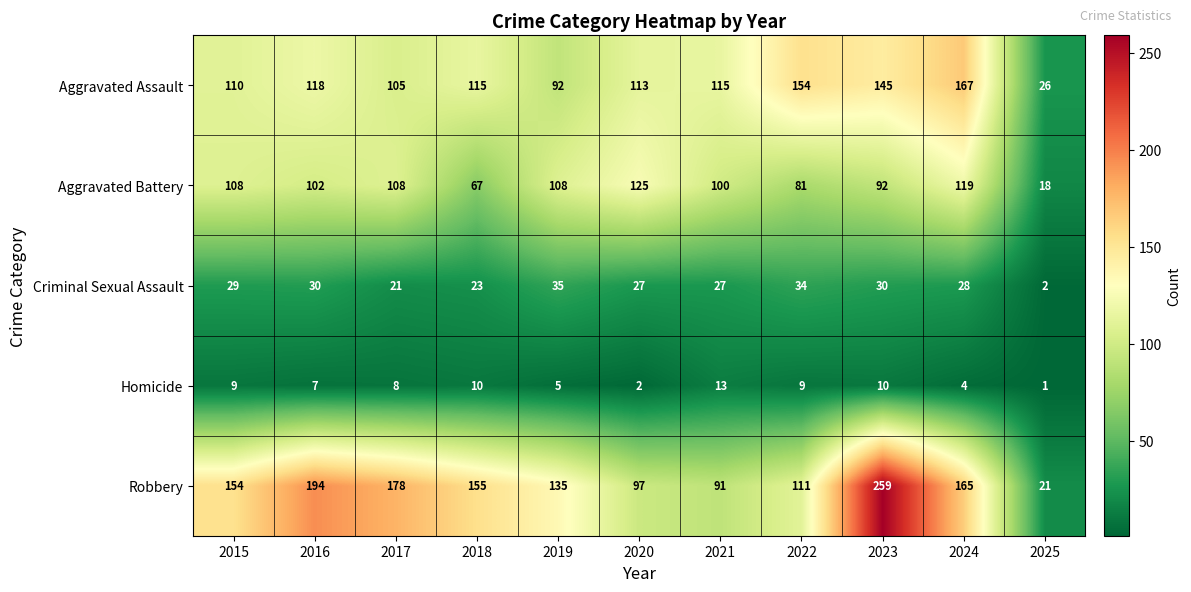

Which series changed the most between 2018 and 2019?

Aggravated Battery